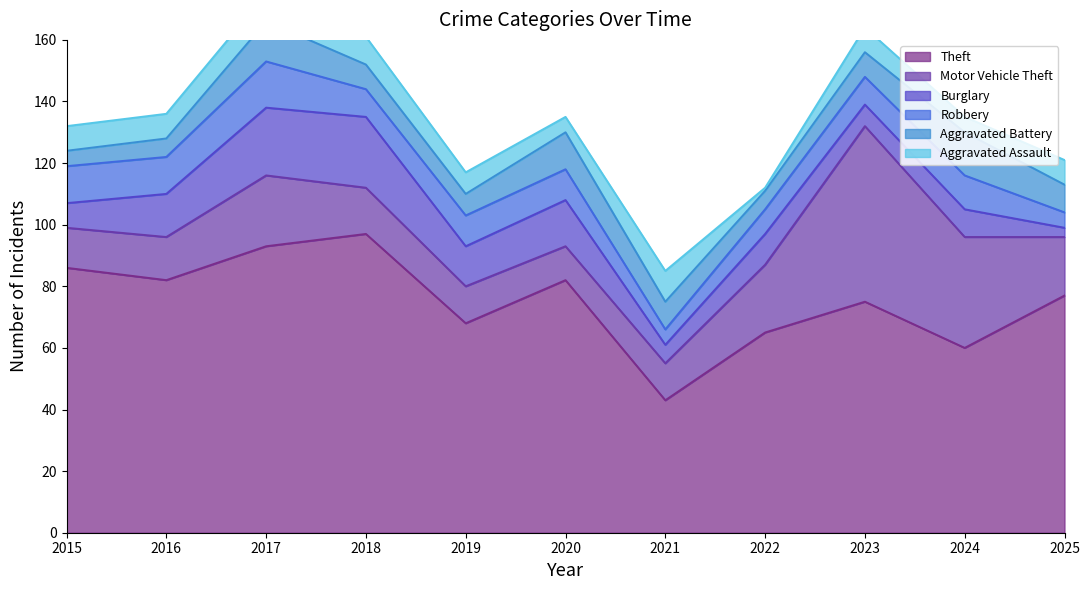

True or false: Burglary and Theft intersect in this chart.

False